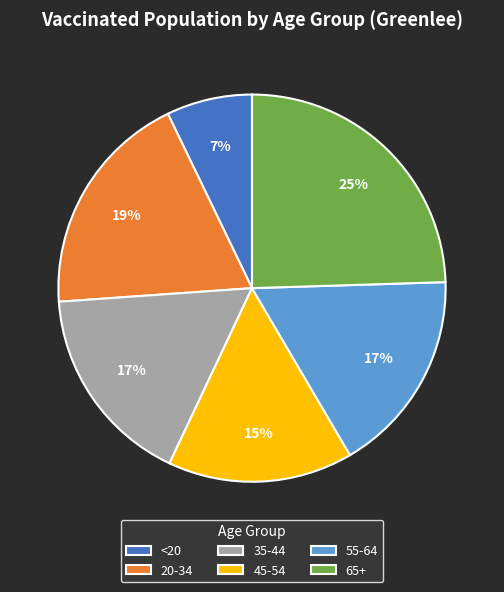

What is the smallest slice in the pie chart?

<20